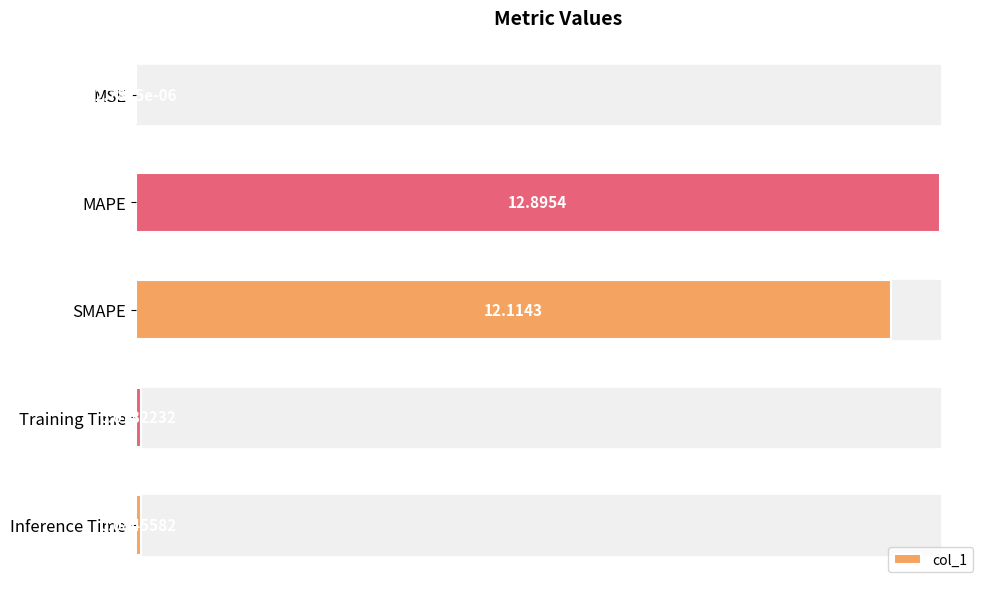

Which category has the highest value across all series?

MAPE